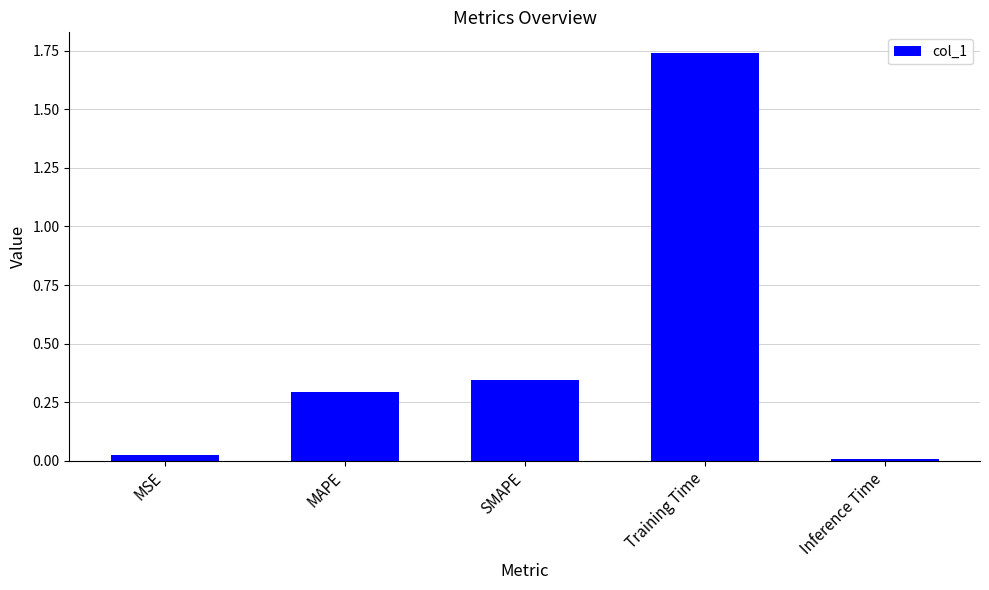

List the labels in order of value, largest first.

Training Time, SMAPE, MAPE, MSE, Inference Time